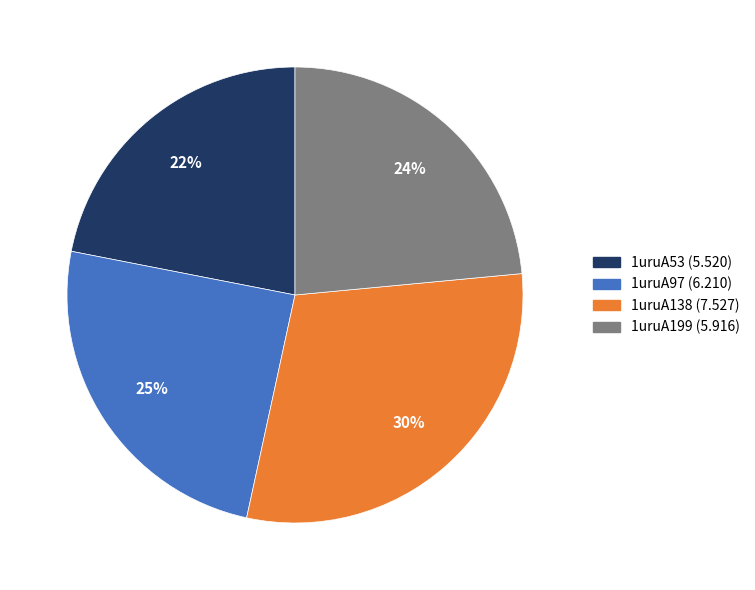

Approximately how many times larger is the value at 1uruA97 compared to 1uruA199?

1.0